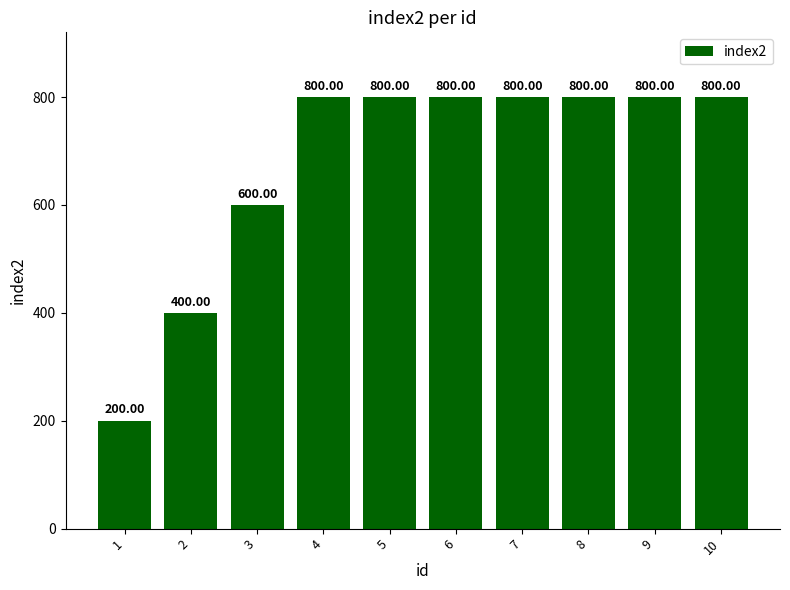

Reading right to left, extract all data points from this chart.

10=800	9=800	8=800	7=800	6=800	5=800	4=800	3=600	2=400	1=200